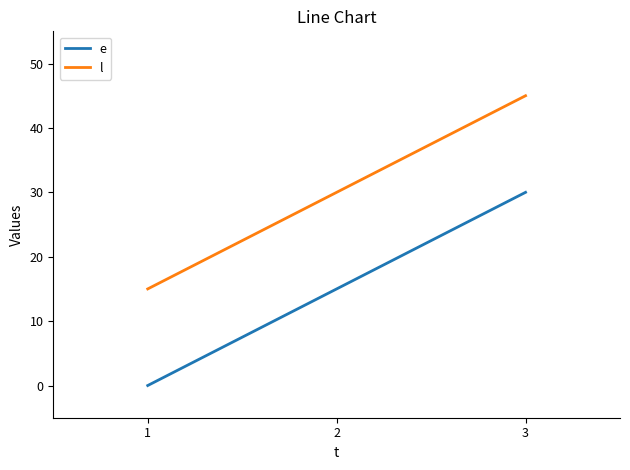

What value does the l series have at 2, to the nearest 10?

30